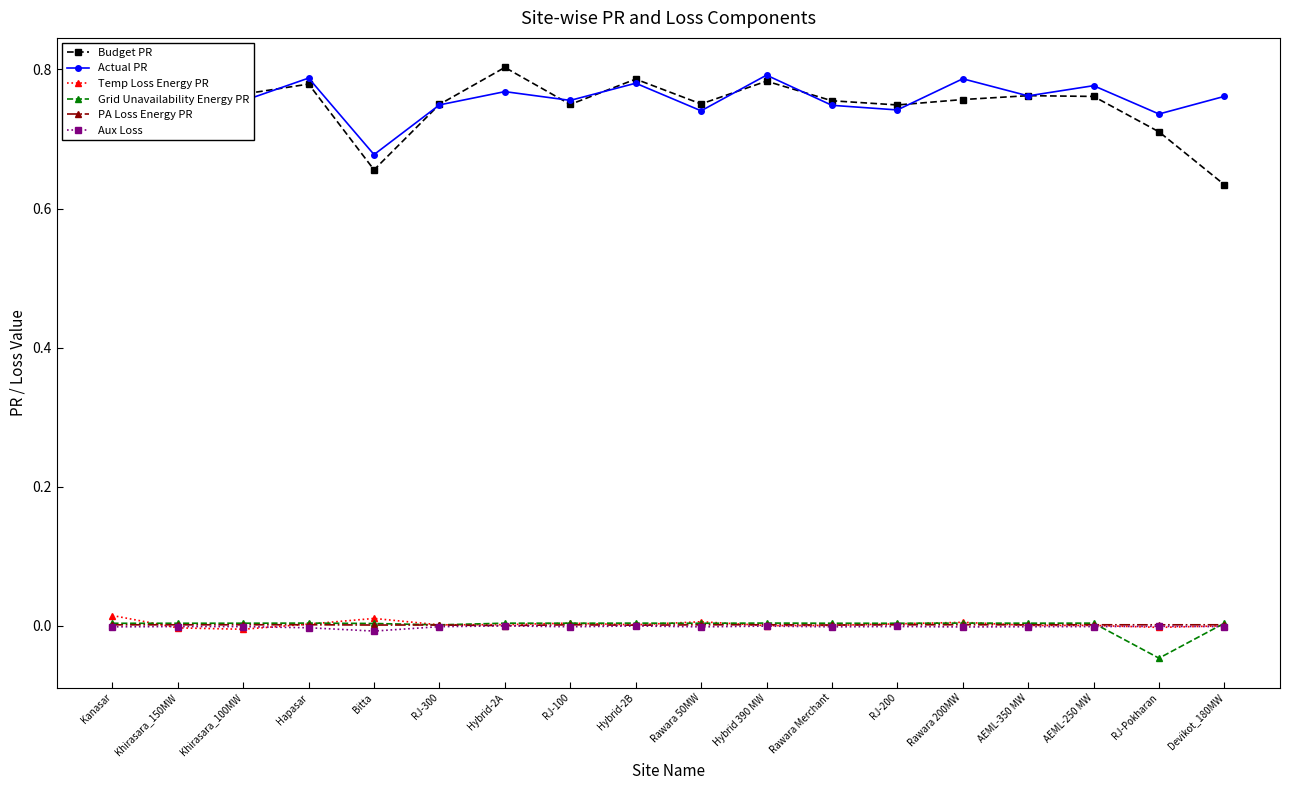

True or false: Actual PR has more than 1 interior local peaks.

True